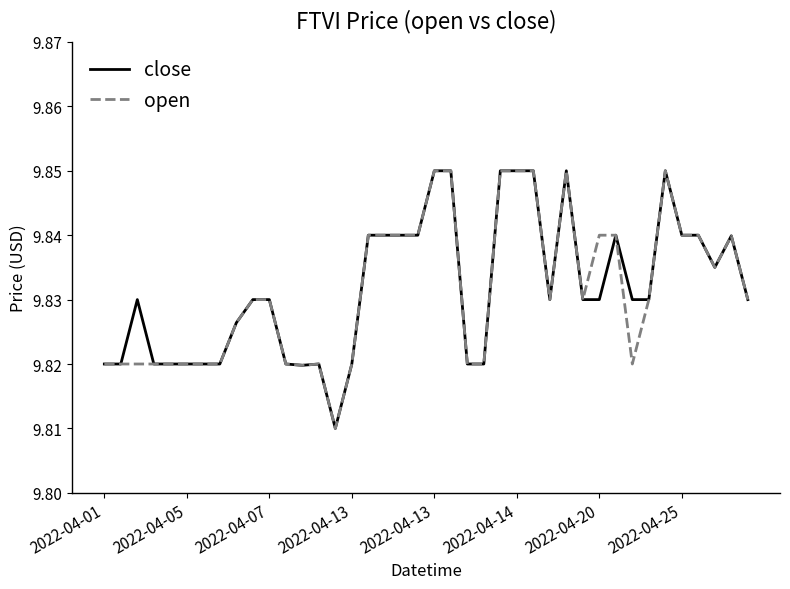

At how many categories does at least one series exceed 9?

40